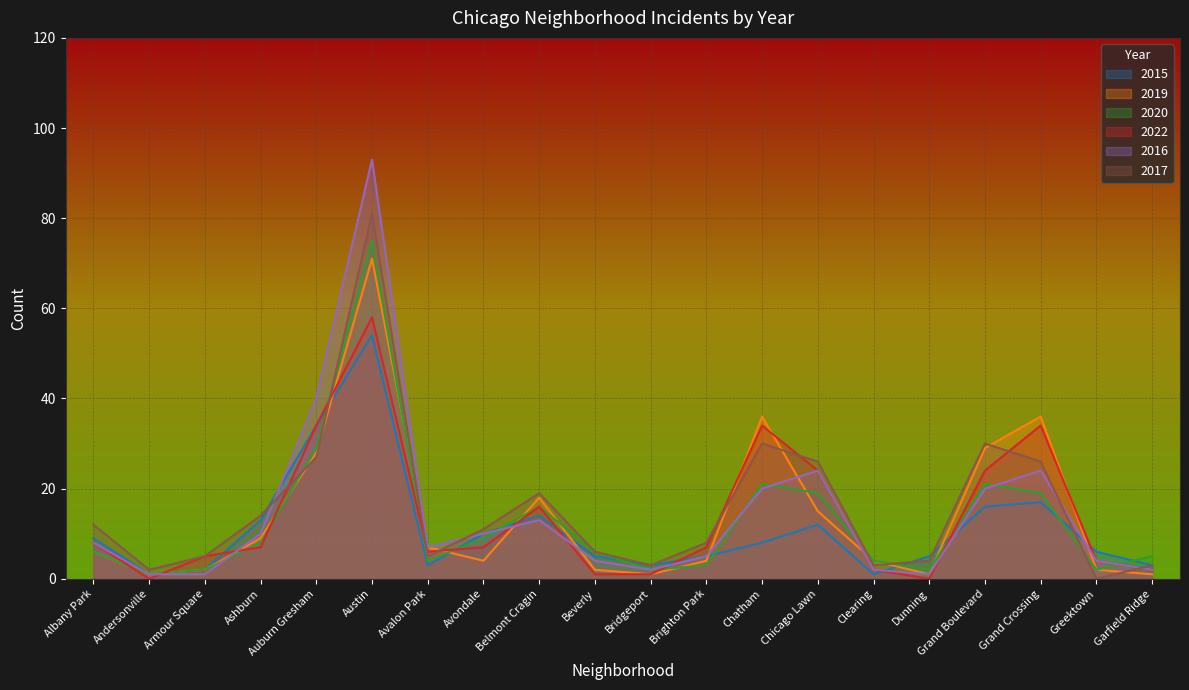

How many data points in 2015 are above 8?

9